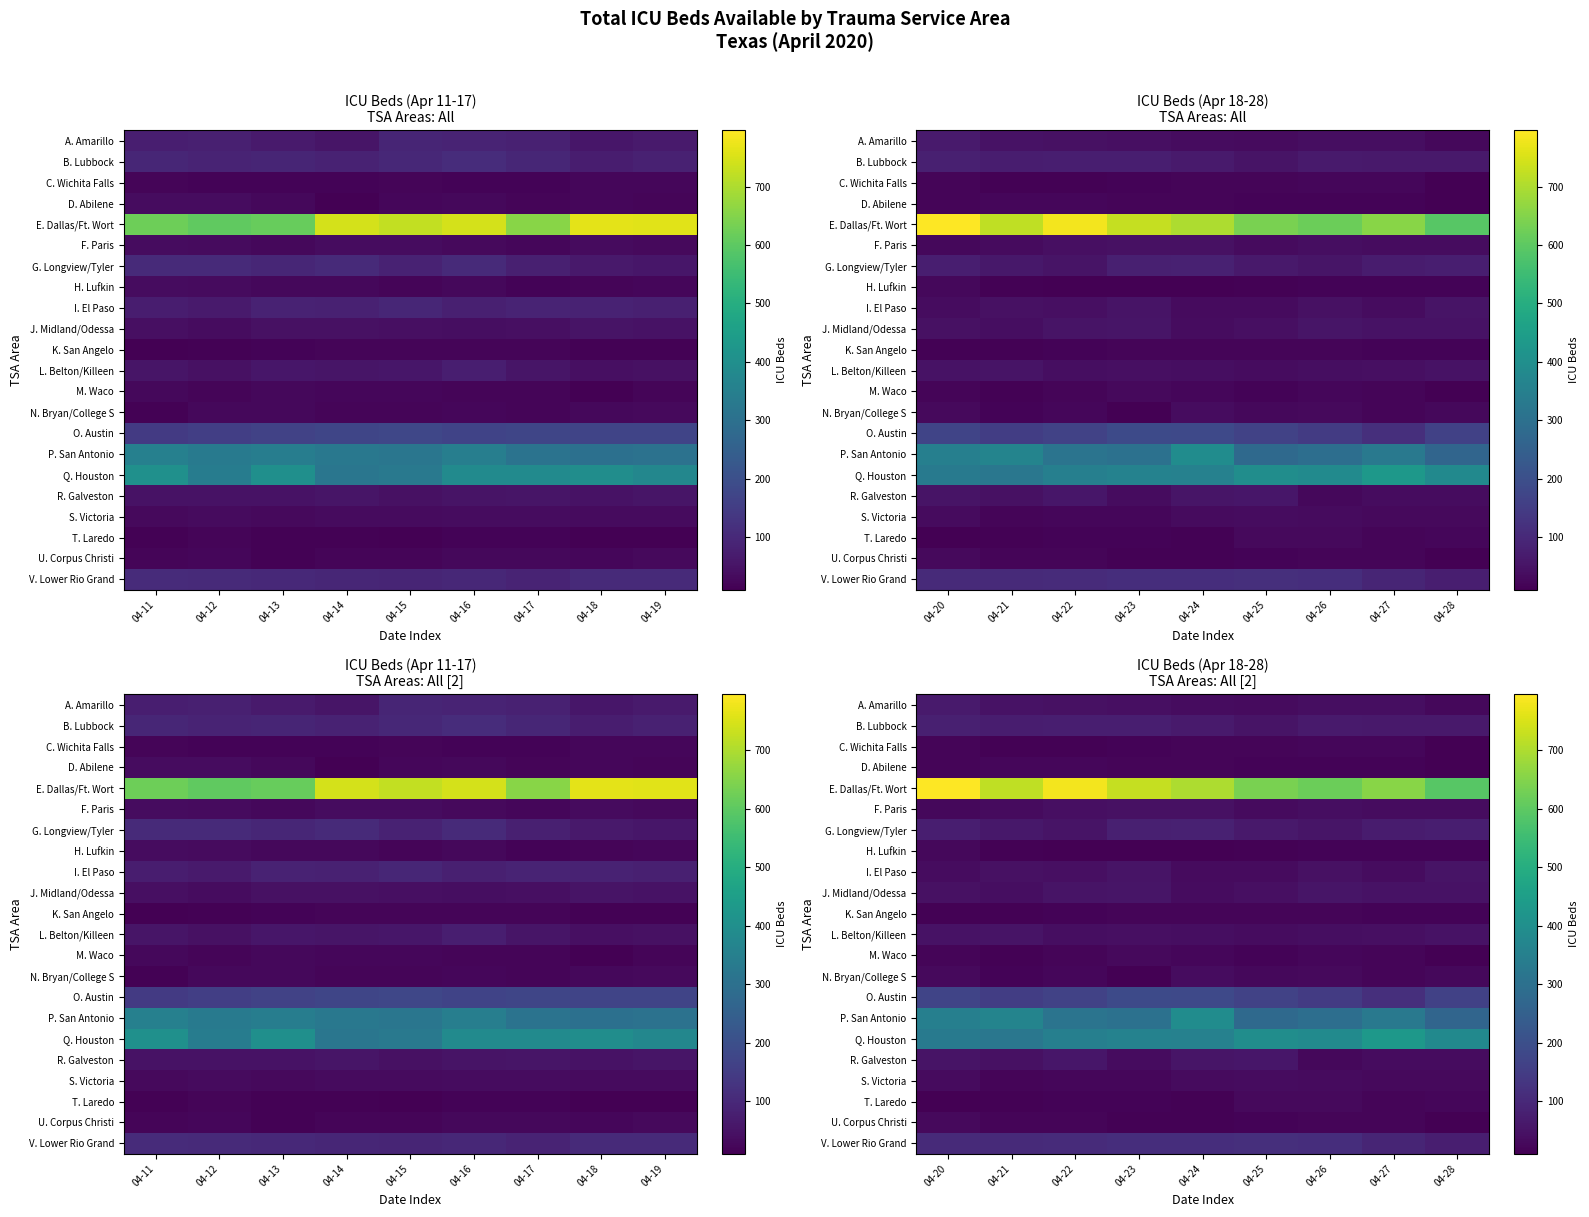

Is it true that F. Paris equals 50 at 04-25?

False